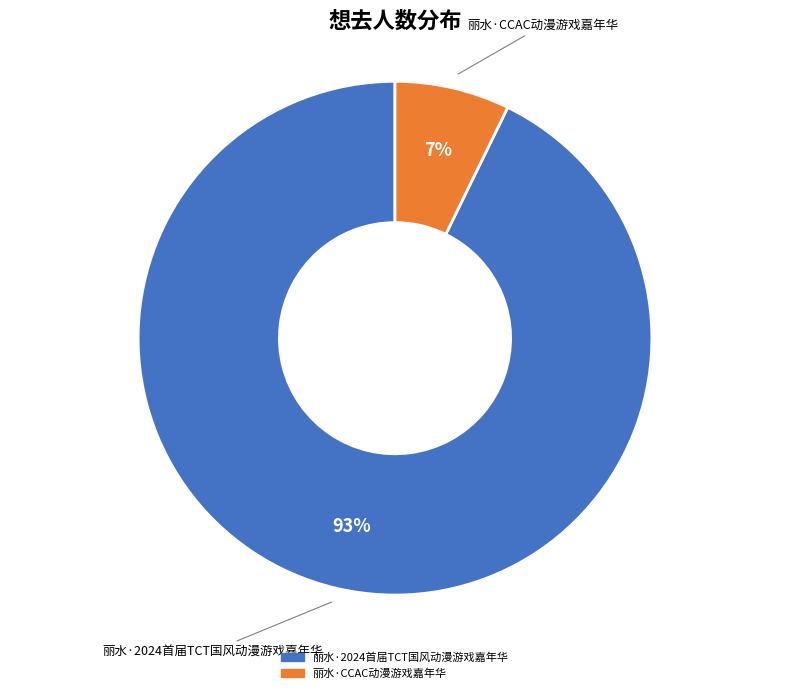

Between 丽水·2024首届TCT国风动漫游戏嘉年华 and 丽水·CCAC动漫游戏嘉年华, which is larger?

丽水·2024首届TCT国风动漫游戏嘉年华